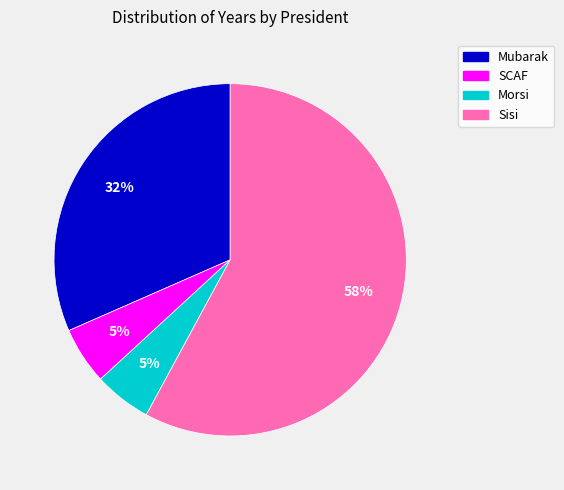

Is it true that Morsi is 1% of the pie?

False